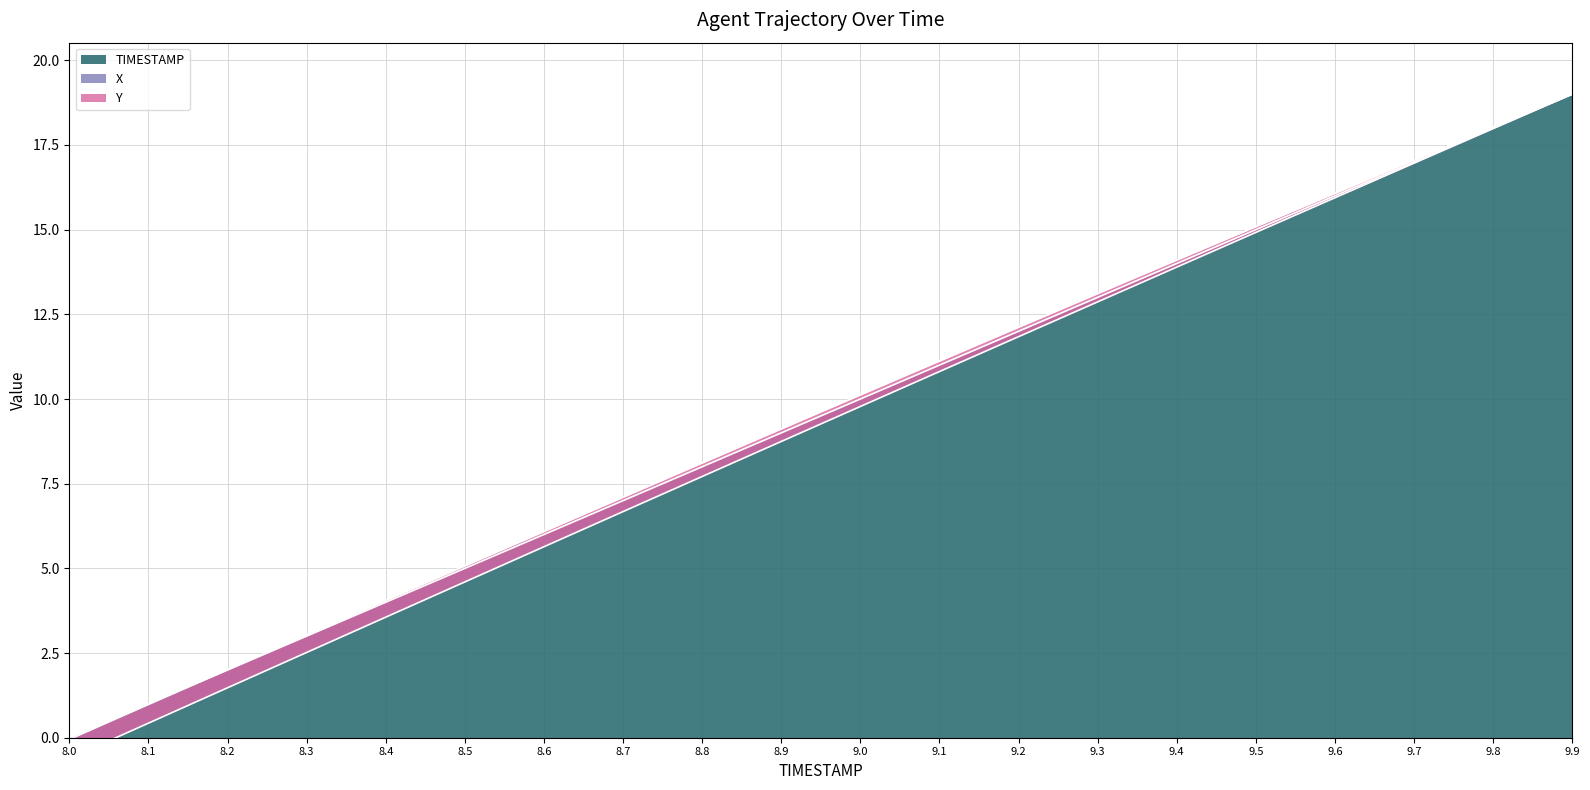

Which label corresponds to the smallest value in the chart?

8.0